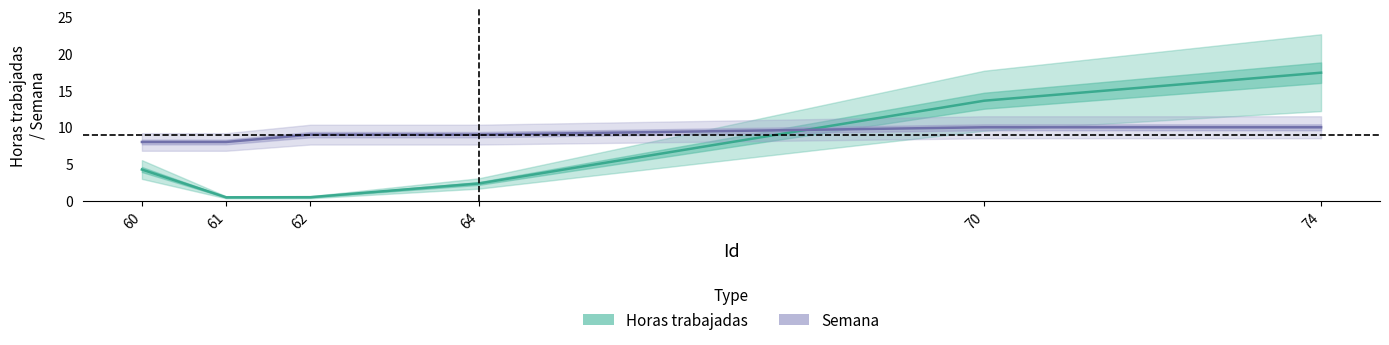

At how many categories does at least one series exceed 11?

2